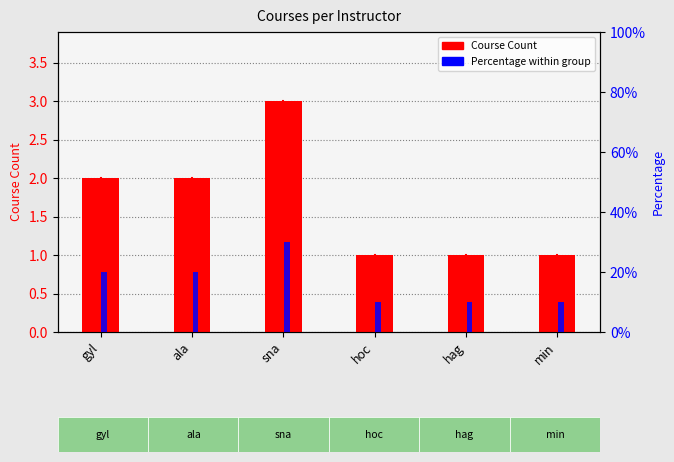

Count the Course Count values in the range 1 to 2.

5